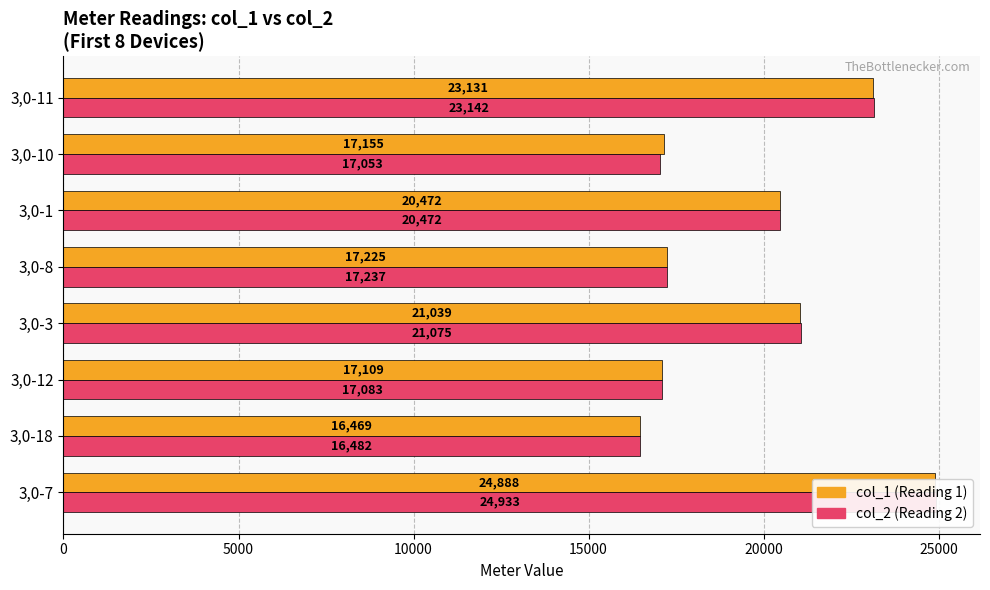

The value of col_2 at 3,0-1 is 34561. True or false?

False